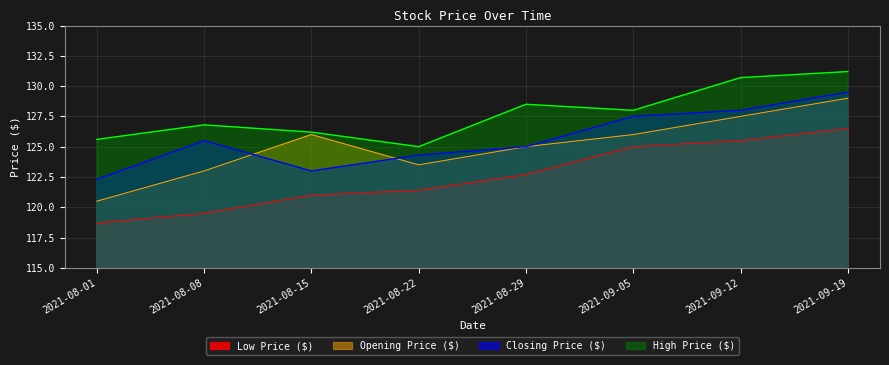

List the labels in order of Opening Price ($) value, smallest first.

2021-08-01, 2021-08-08, 2021-08-22, 2021-08-29, 2021-08-15, 2021-09-05, 2021-09-12, 2021-09-19